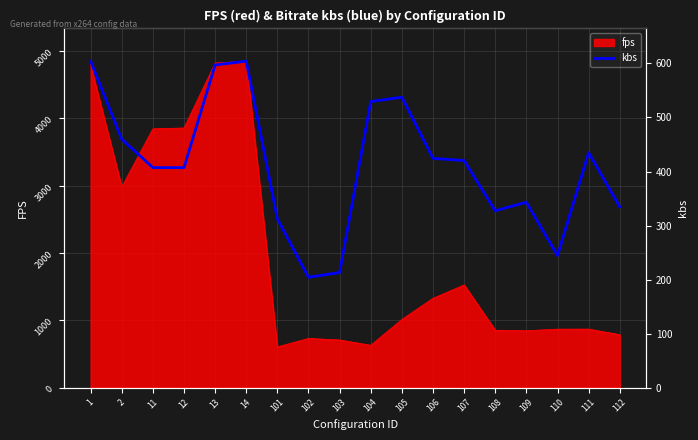

How many data points does each series have?

18